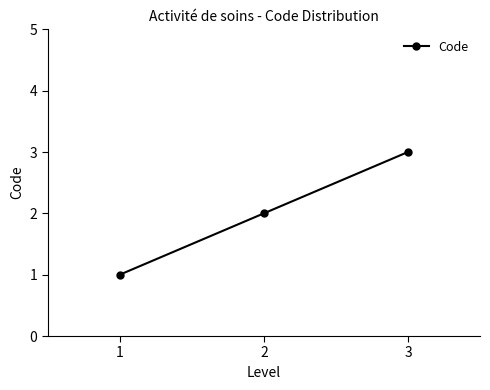

What is the value of the 2nd point from the left?

2